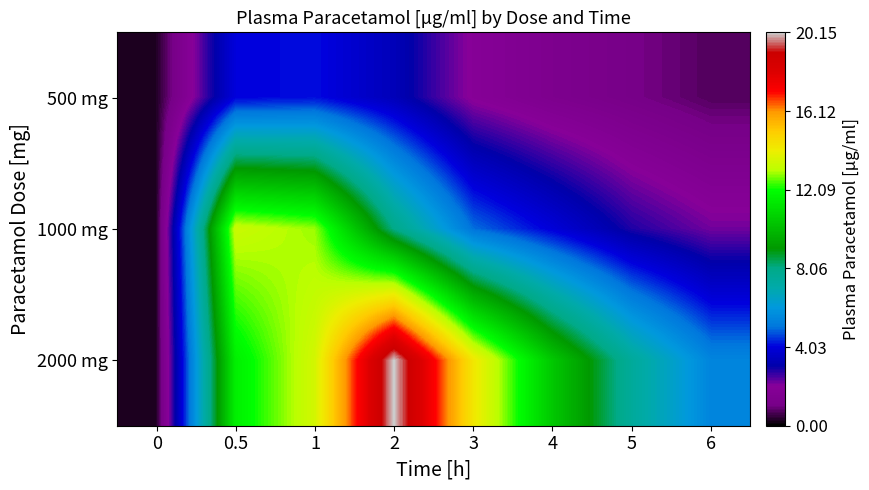

What is the greatest value displayed?

20.2